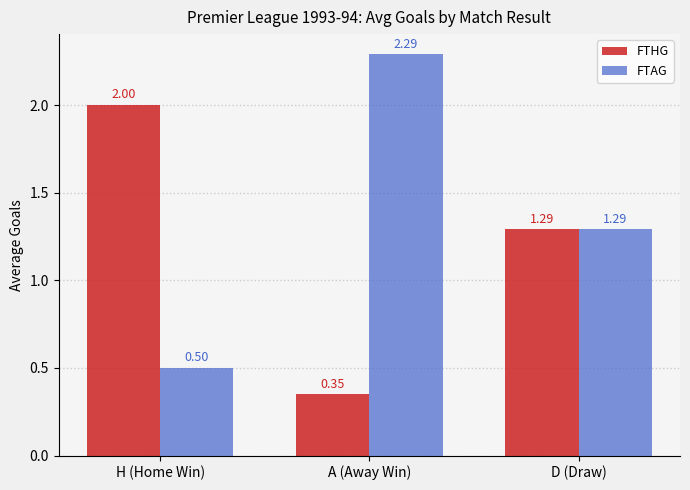

What is the total value across all series at A (Away Win)?

2.6